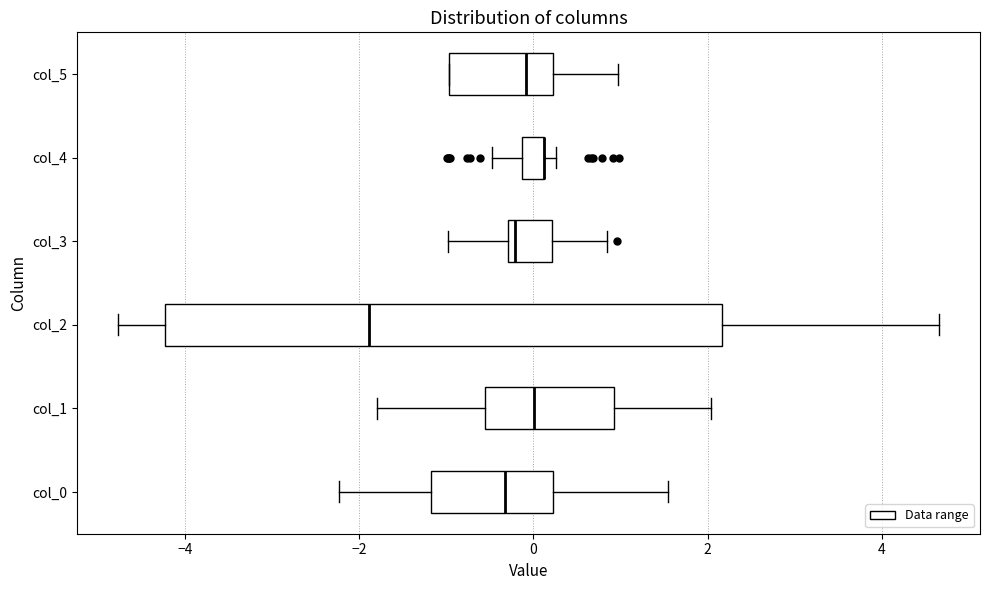

Where does the right whisker of the box for col_2 end on the x-axis? The values are not printed on the chart, so give them approximately, as read against the axis.

4.6